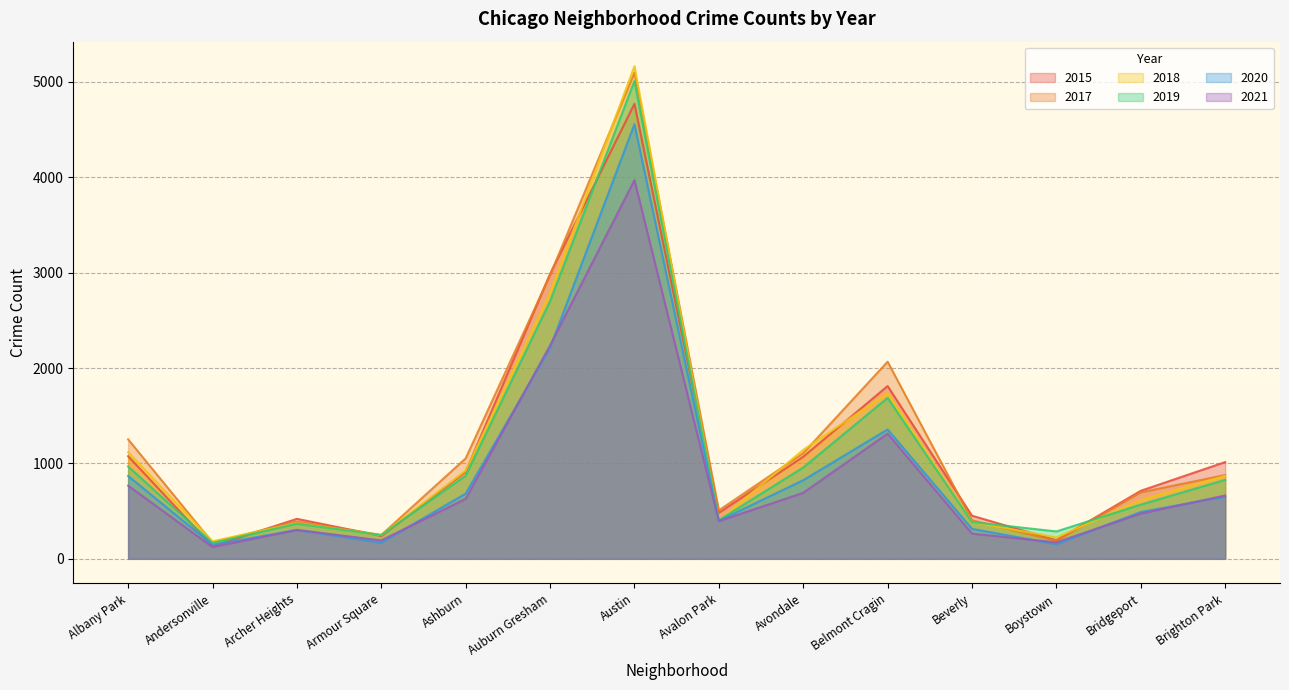

At which label does 2020 reach its peak?

Austin